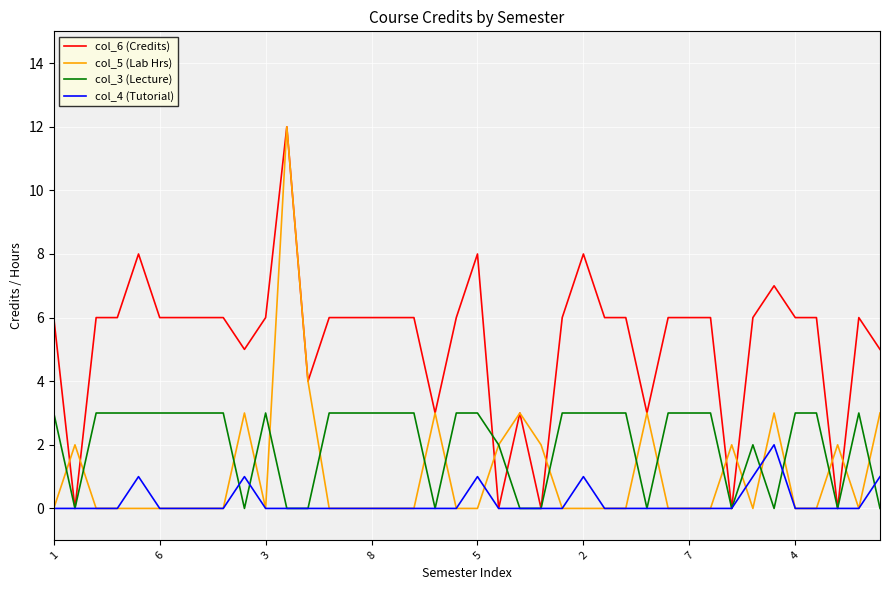

Which series has the largest total across all categories?

col_6 (Credits)